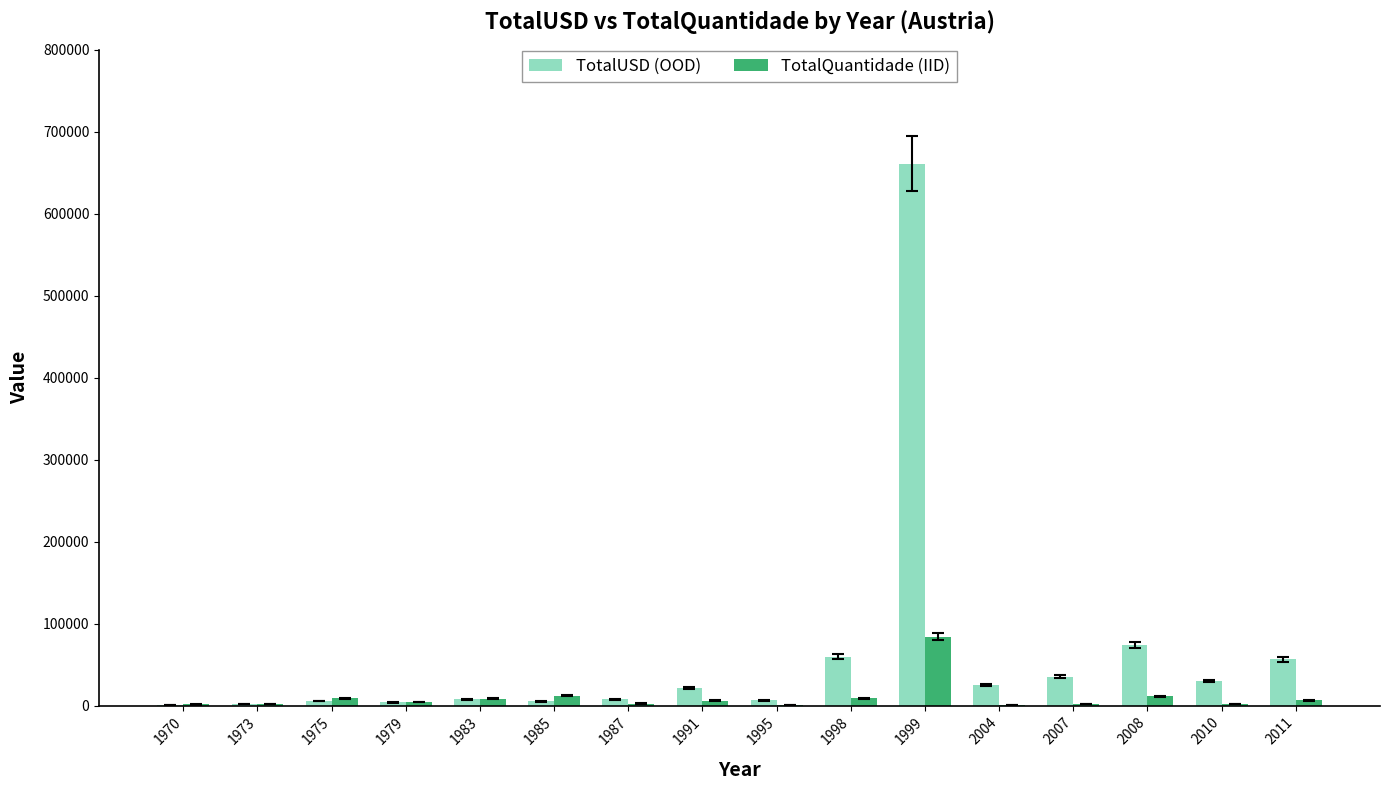

Between 1970 and 1999, which series saw the biggest shift?

TotalUSD (OOD)